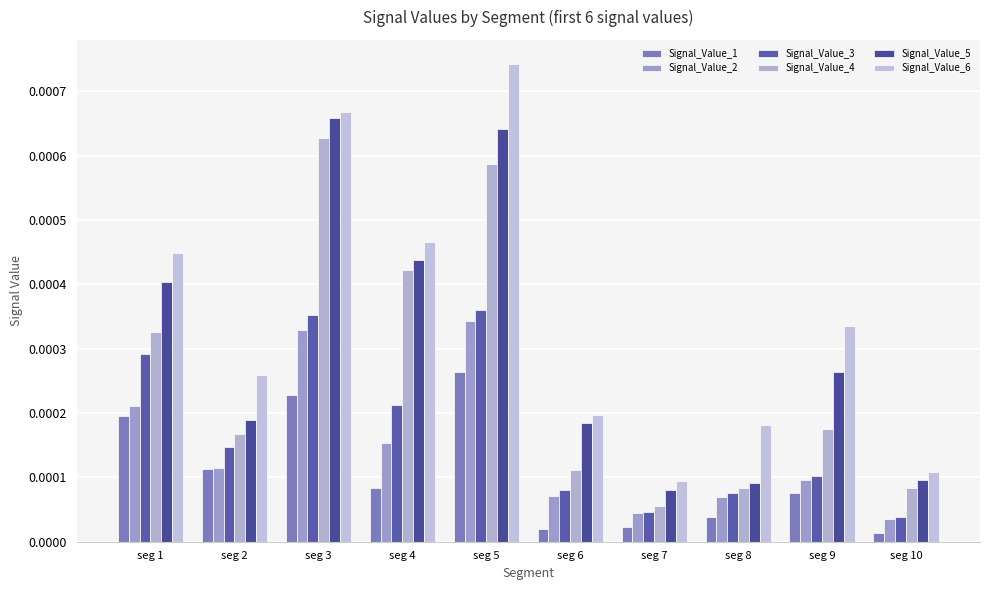

Which series has the largest total across all categories?

Signal_Value_6